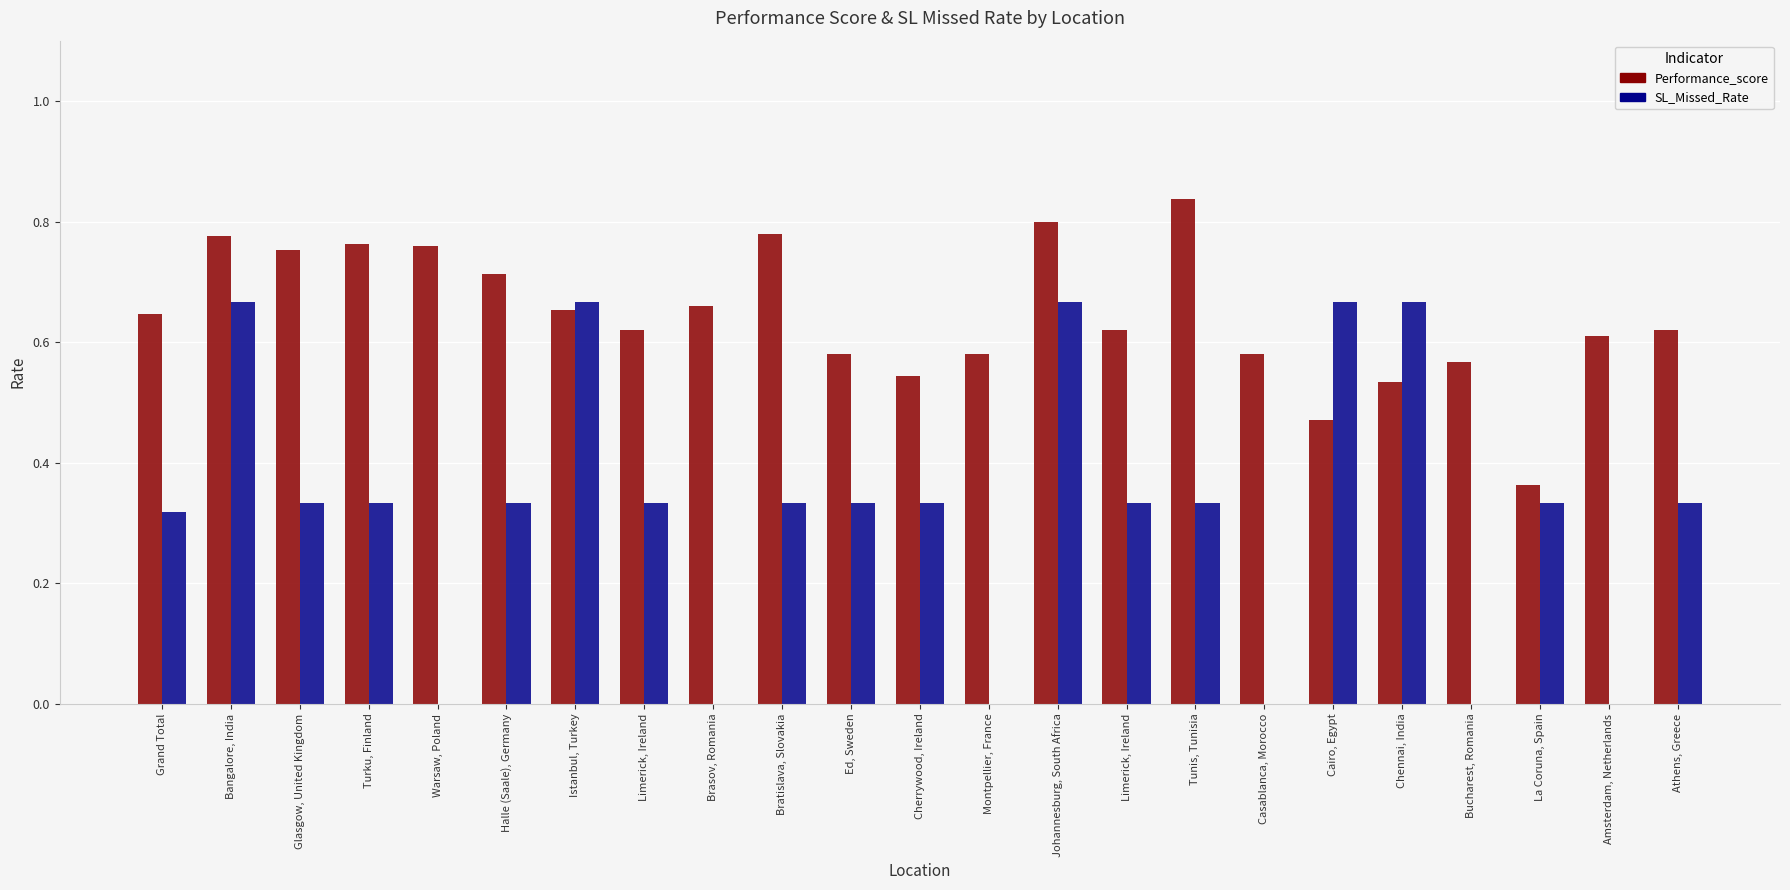

Count the Performance_score values in the range 0 to 1.

23